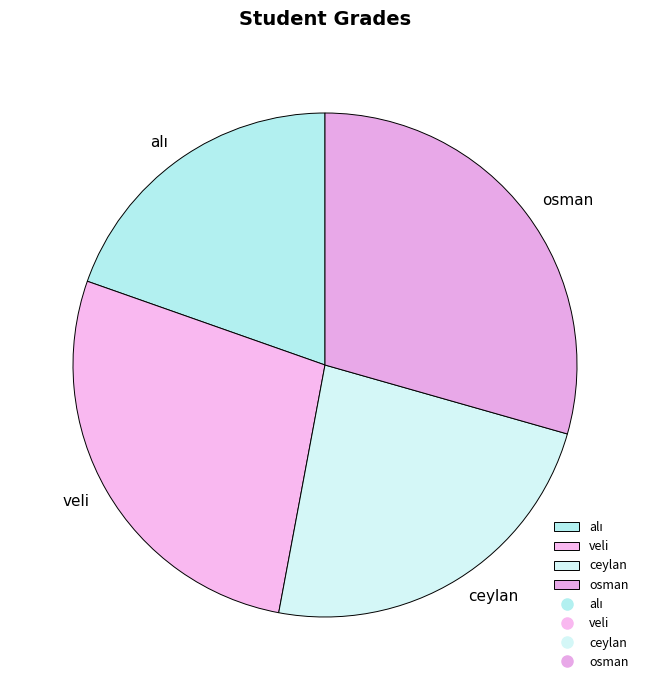

The osman slice represents 29% of the pie. True or false?

True